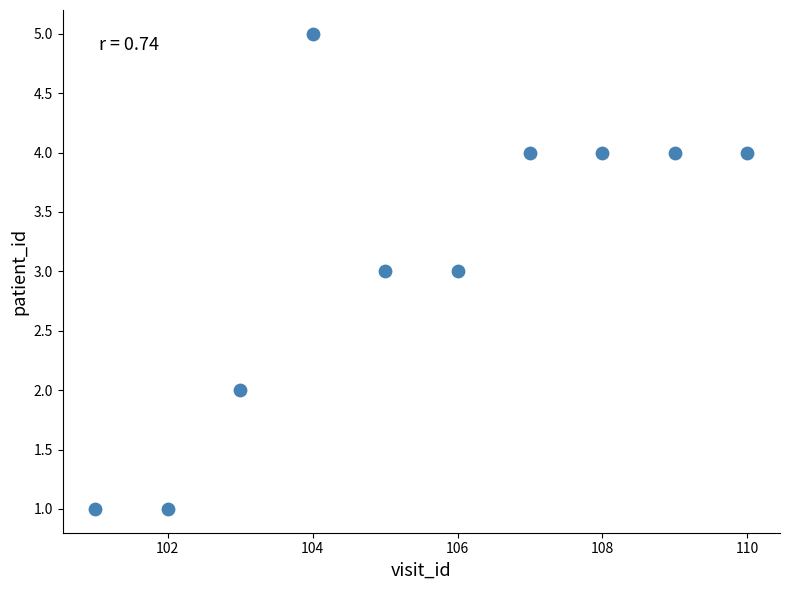

What is the range of X values (max minus min)?

9